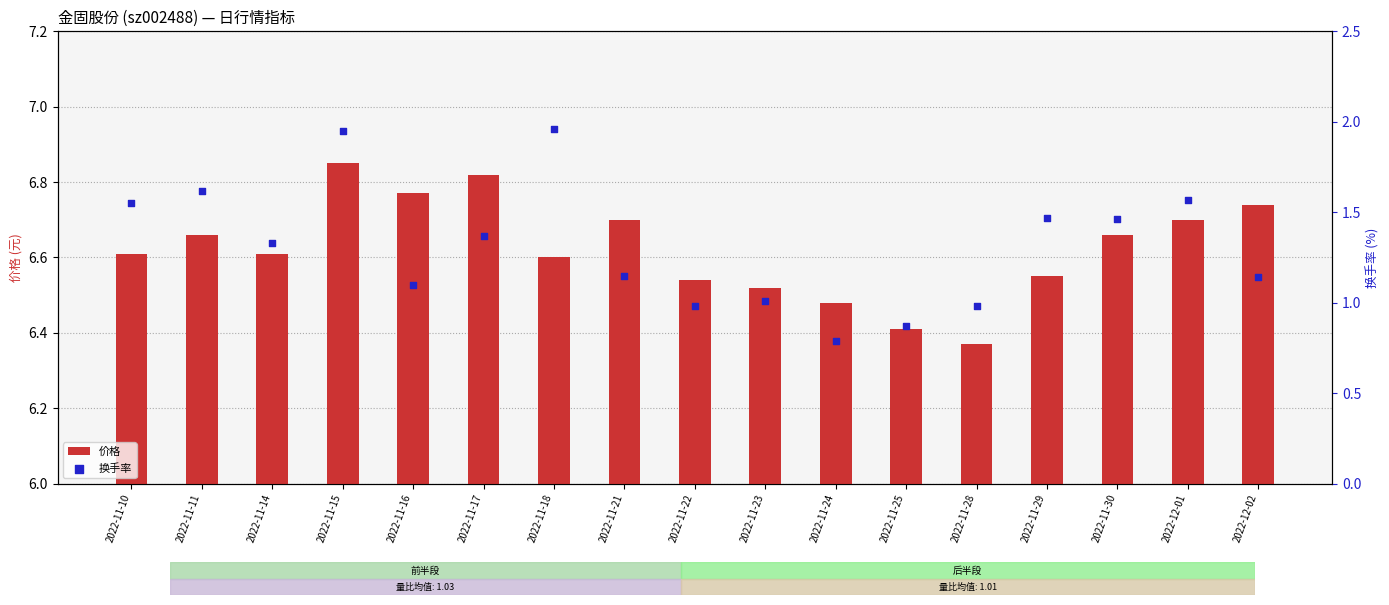

Is the value of 换手率 at 2022-12-01 greater than the value of 价格 at 2022-11-14?

No